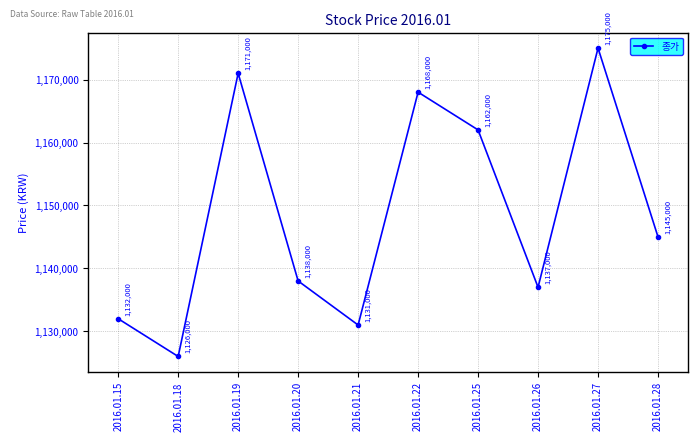

List the labels in order of value, smallest first.

2016.01.18, 2016.01.21, 2016.01.15, 2016.01.26, 2016.01.20, 2016.01.28, 2016.01.25, 2016.01.22, 2016.01.19, 2016.01.27